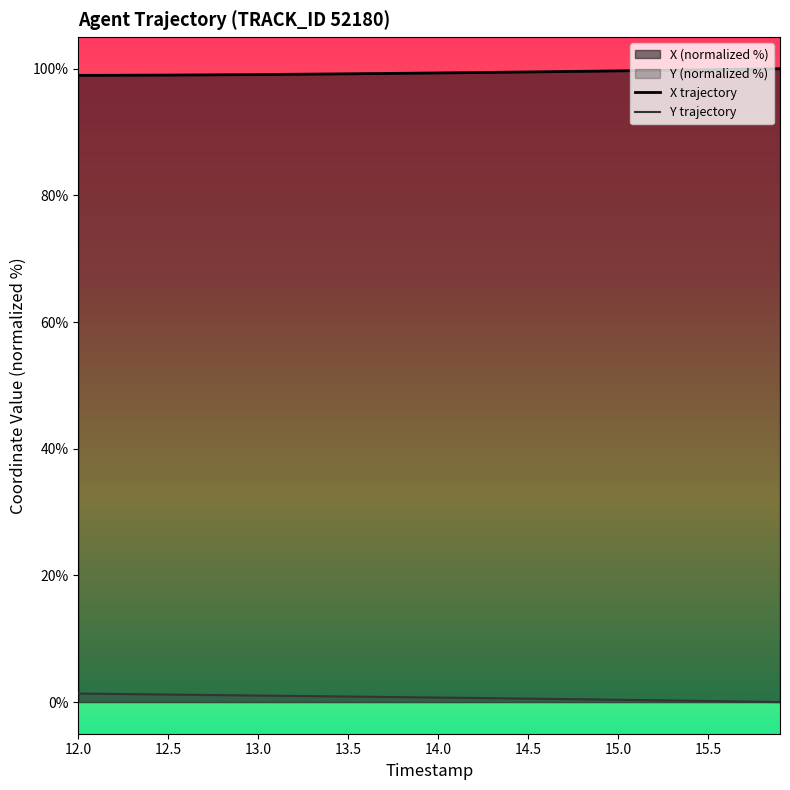

Rank the series by their average value, from highest to lowest.

X trajectory, Y trajectory